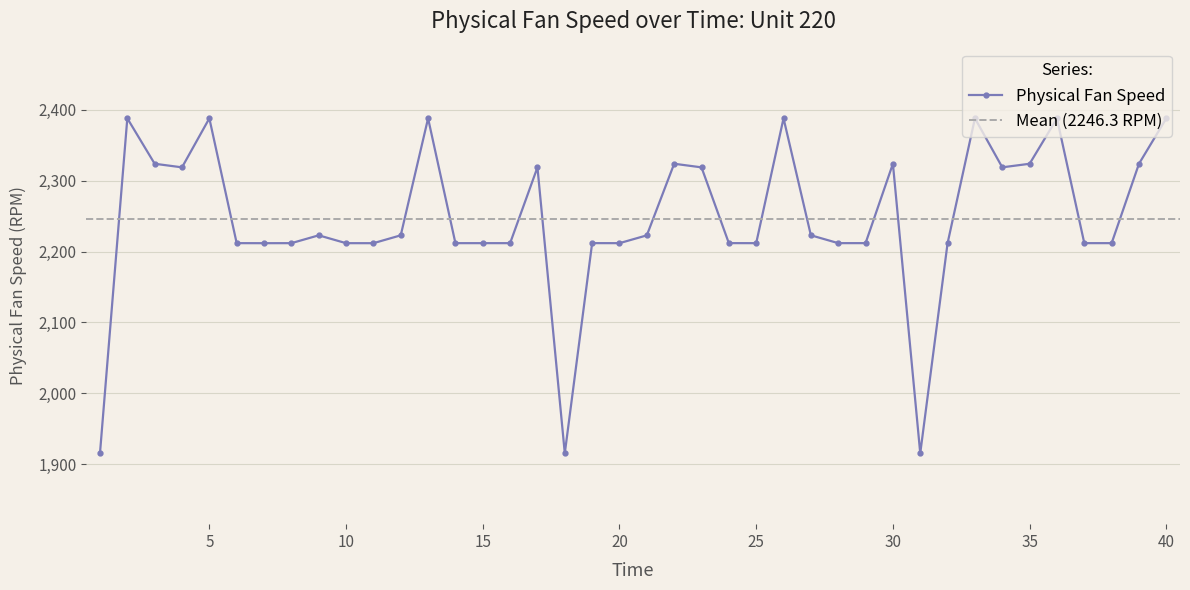

List the labels in order of value, smallest first.

1, 31, 18, 7, 11, 10, 20, 25, 8, 14, 16, 6, 15, 32, 37, 38, 28, 29, 19, 24, 21, 9, 12, 27, 17, 23, 4, 34, 35, 30, 3, 39, 22, 36, 2, 5, 13, 33, 26, 40